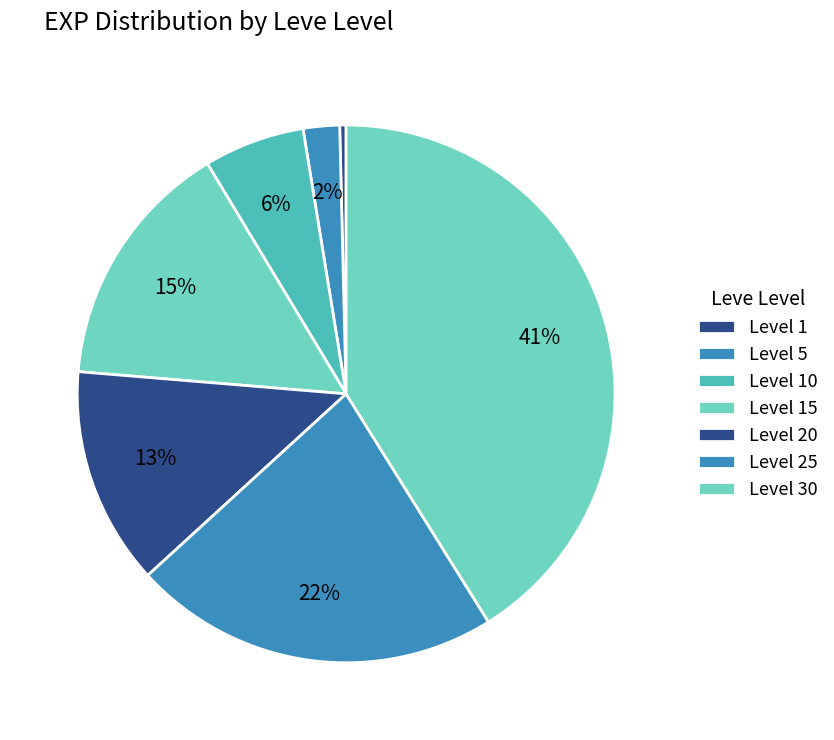

To the nearest percent, what is the combined percentage of Level 30 and Level 15?

56%